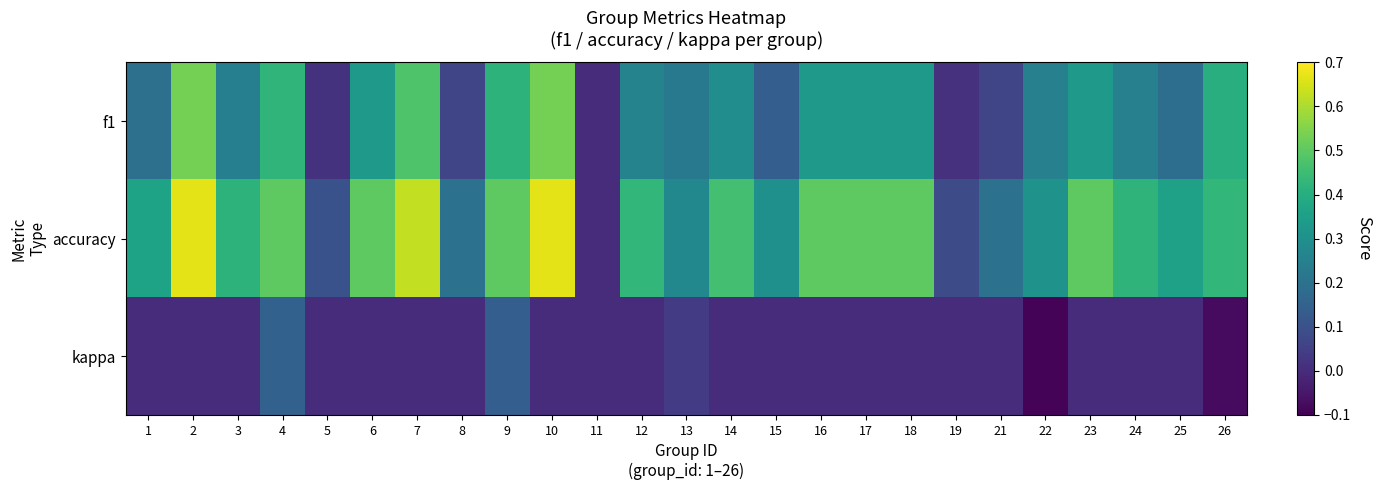

Reading left to right, transcribe all the data shown in this chart.

f1: 1=0.2	2=0.5	3=0.2	4=0.4	5=0.0	6=0.3	7=0.5	8=0.1	9=0.4	10=0.5	11=0.0	12=0.3	13=0.2	14=0.3	15=0.1	16=0.3	17=0.3	18=0.3	19=0.0	21=0.1	22=0.2	23=0.3	24=0.2	25=0.2	26=0.4
accuracy: 1=0.4	2=0.7	3=0.4	4=0.5	5=0.1	6=0.5	7=0.6	8=0.2	9=0.5	10=0.7	11=0.0	12=0.4	13=0.3	14=0.5	15=0.3	16=0.5	17=0.5	18=0.5	19=0.1	21=0.2	22=0.3	23=0.5	24=0.4	25=0.4	26=0.4
kappa: 1=0.0	2=0.0	3=0.0	4=0.1	5=0.0	6=0.0	7=0.0	8=0.0	9=0.1	10=0.0	11=0.0	12=0.0	13=0.0	14=0.0	15=0.0	16=0.0	17=0.0	18=0.0	19=0.0	21=0.0	22=-0.1	23=0.0	24=0.0	25=0.0	26=-0.1